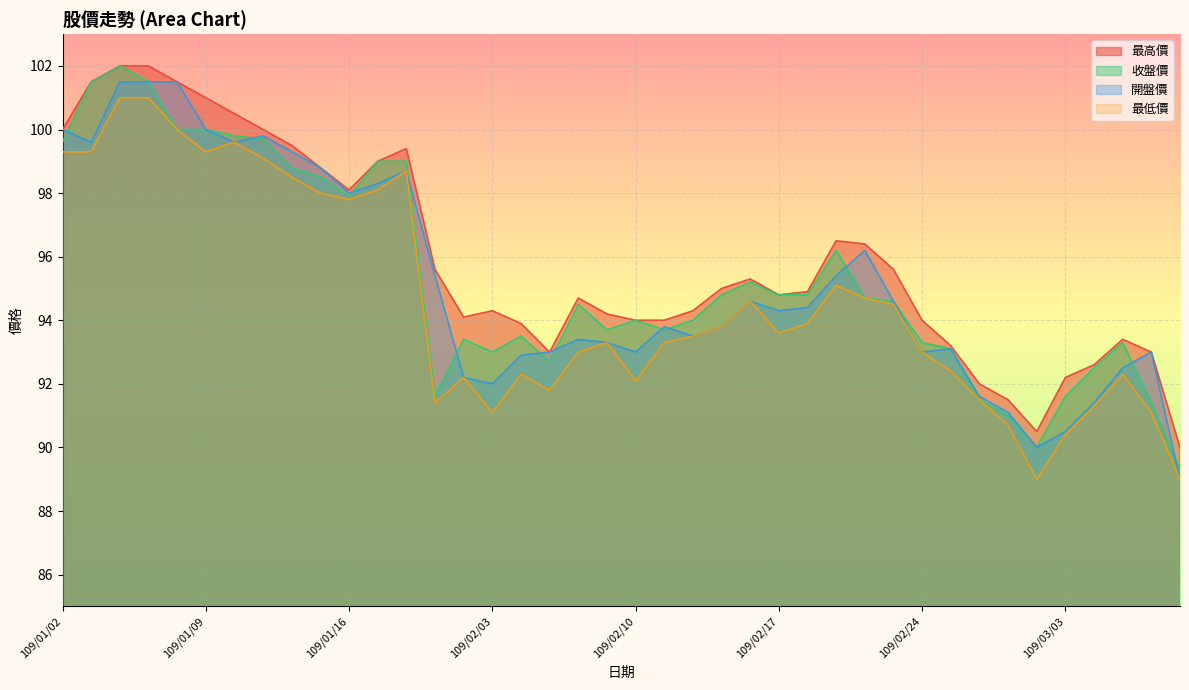

Where is the first local maximum for 最低價?

109/01/10